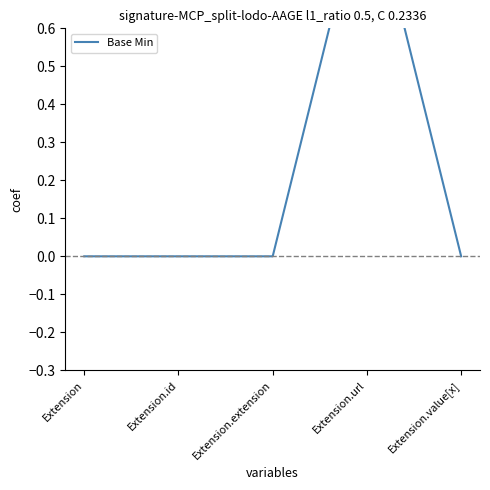

At which category does the chart reach its peak across all series?

Extension.url